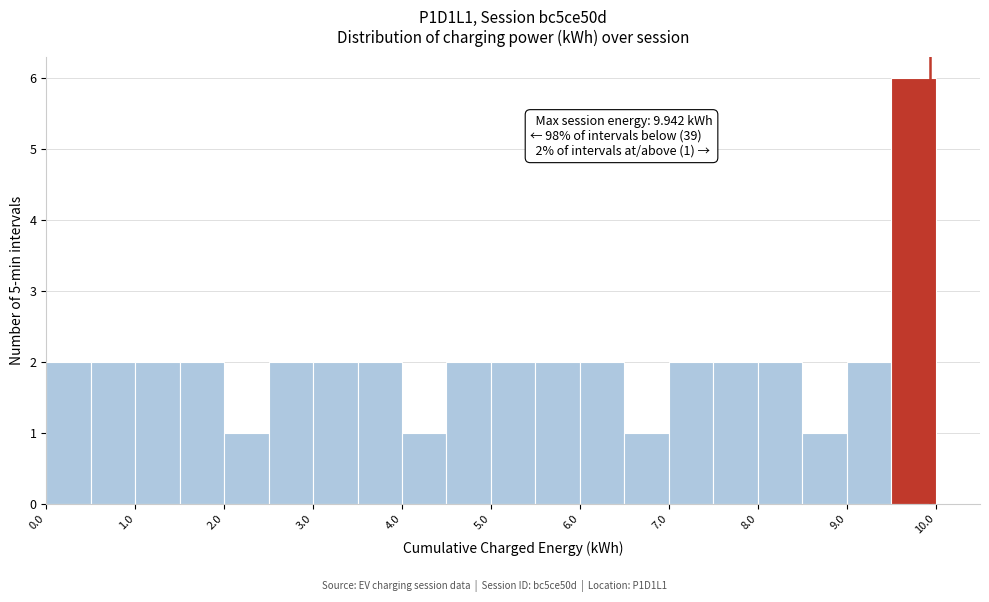

Over which range of the x-axis is the bar tallest?

9.5 to 10.0